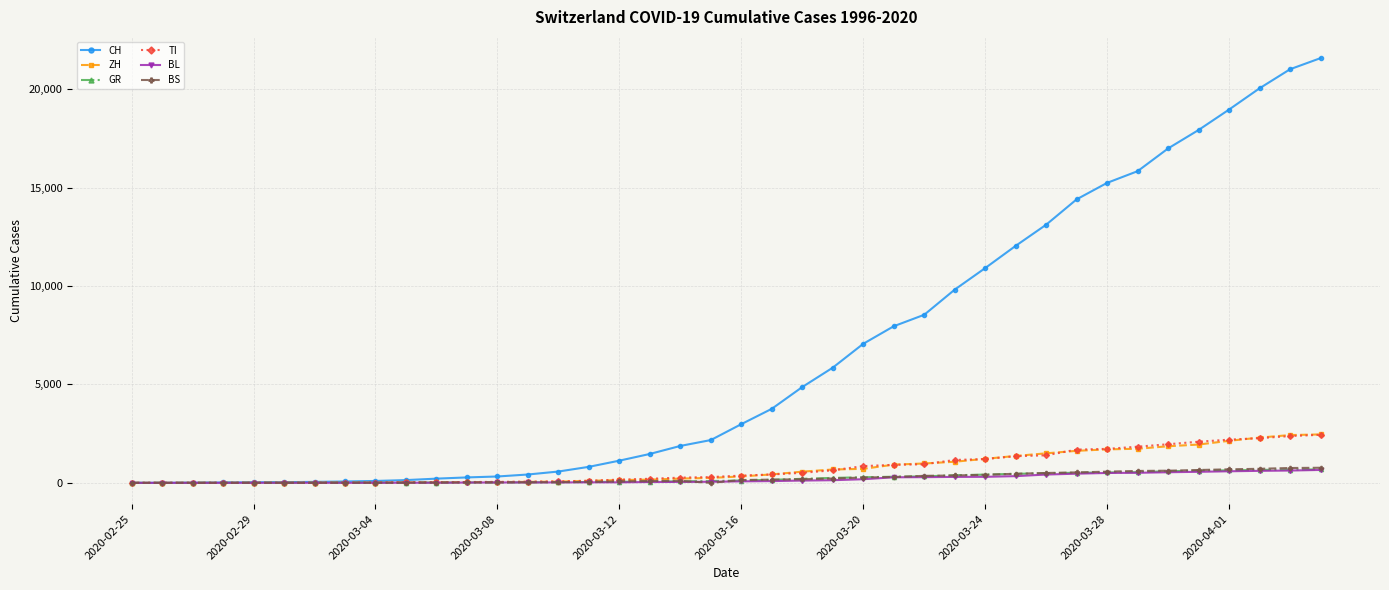

What is the maximum value for TI?

2442